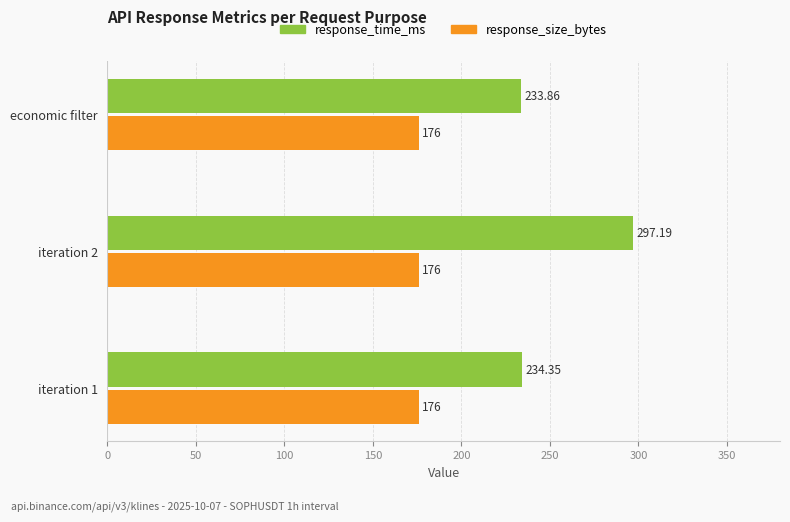

Which series has the largest range (max minus min)?

response_time_ms